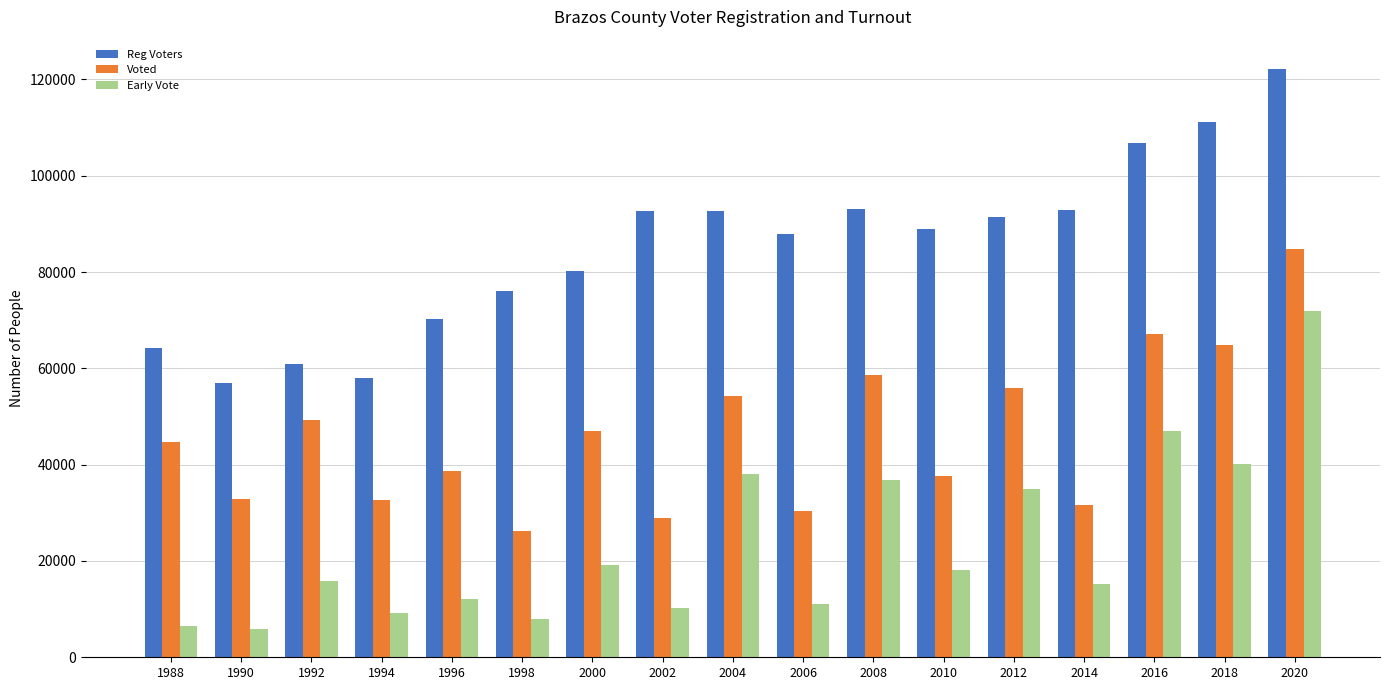

What is the average value of the Reg Voters series?

85072